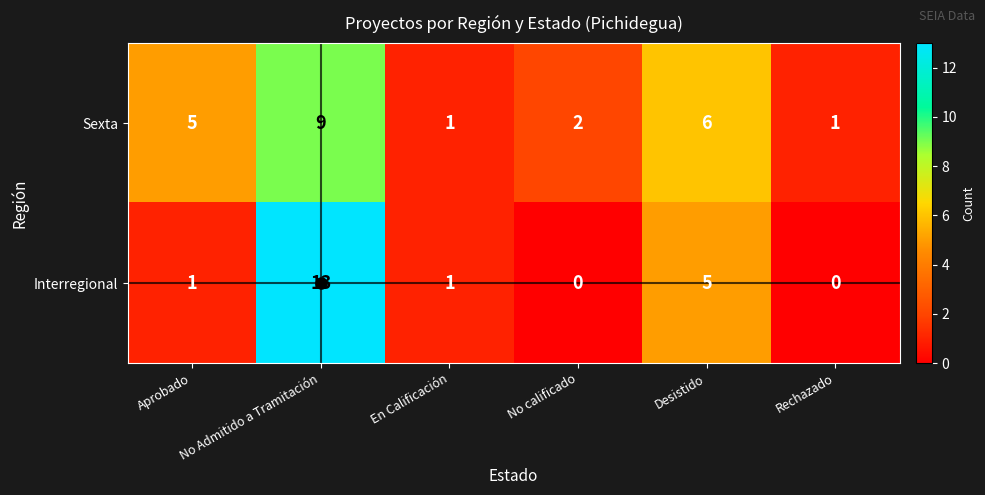

True or false: Sexta has a value of 9 at No Admitido a Tramitación.

True